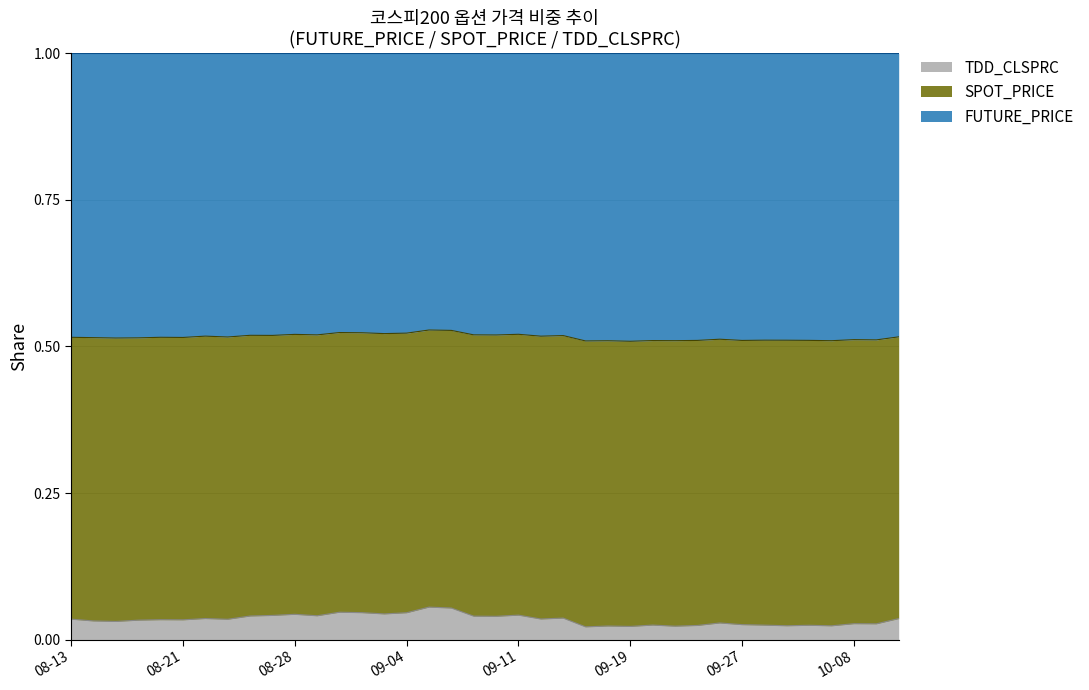

Where is SPOT_PRICE nearest to the value 0?

2012-09-14